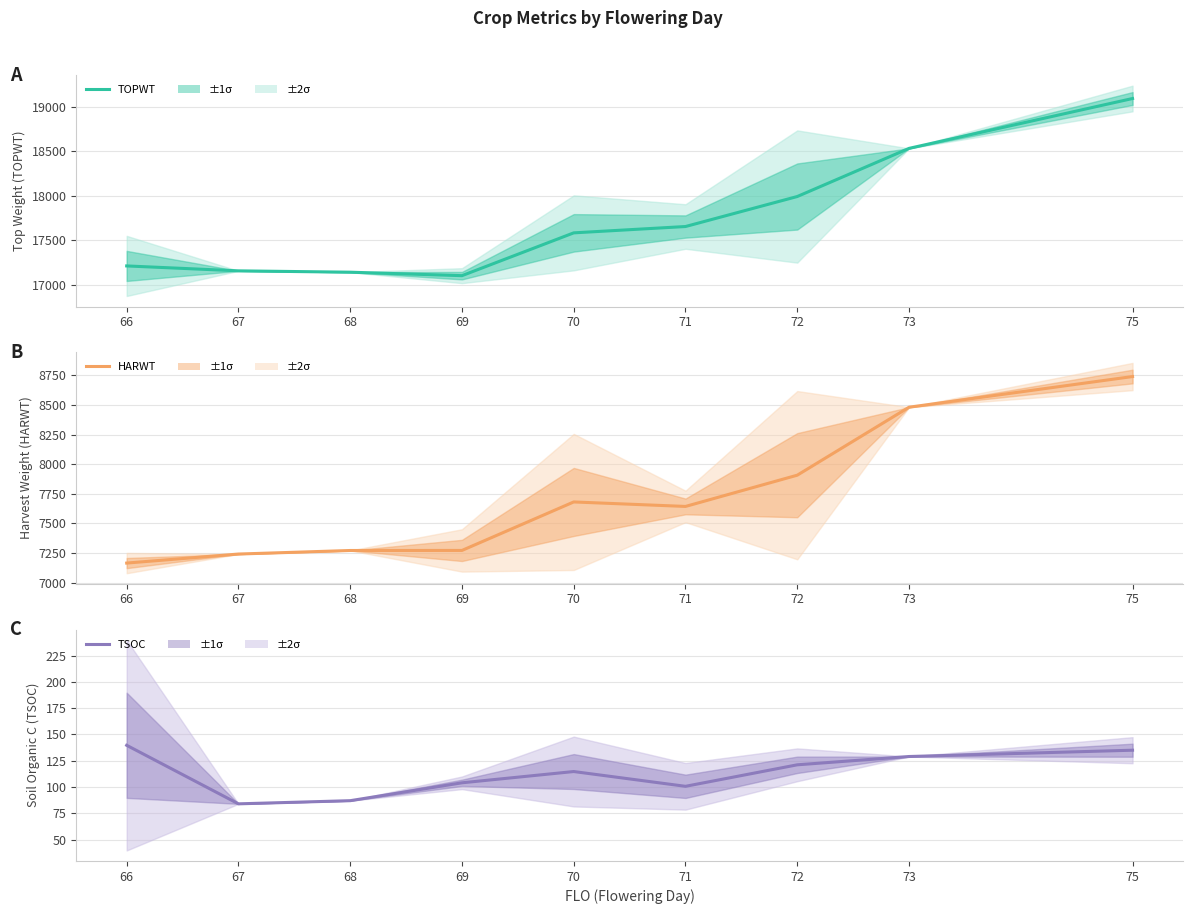

Is the value of TSOC at 70 greater than the value of HARWT at 70?

No